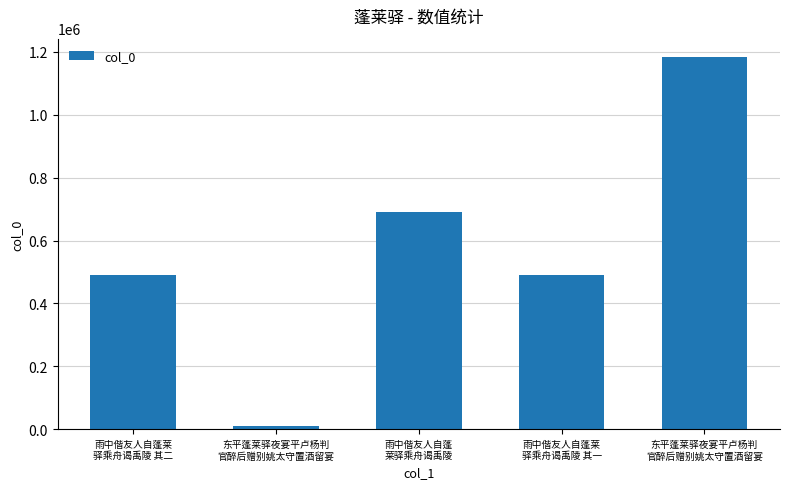

Are the bars horizontal?

No